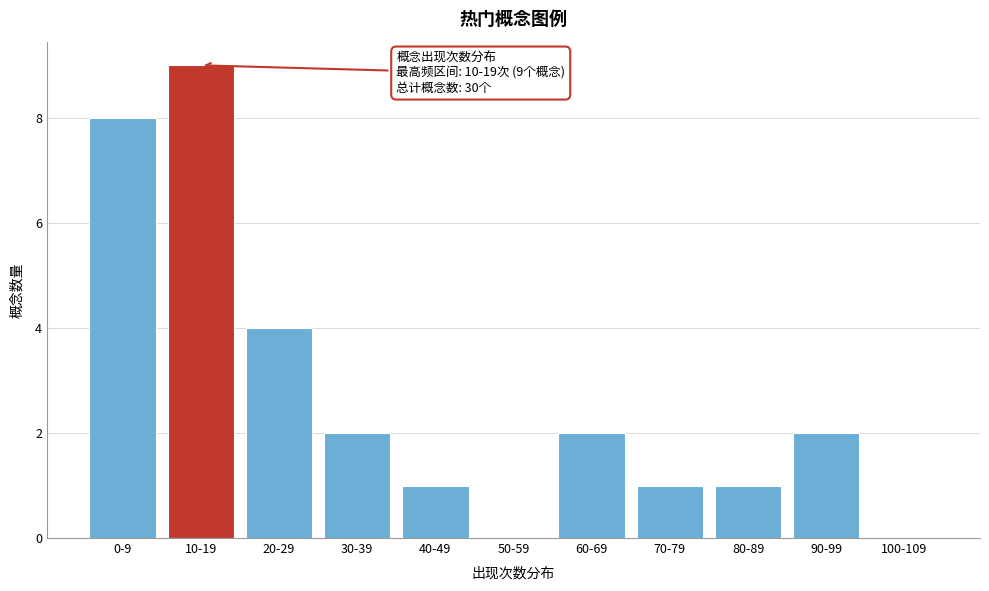

Reading left to right, list all the values displayed in this chart.

0-9=8	10-19=9	20-29=4	30-39=2	40-49=1	50-59=0	60-69=2	70-79=1	80-89=1	90-99=2	100-109=0